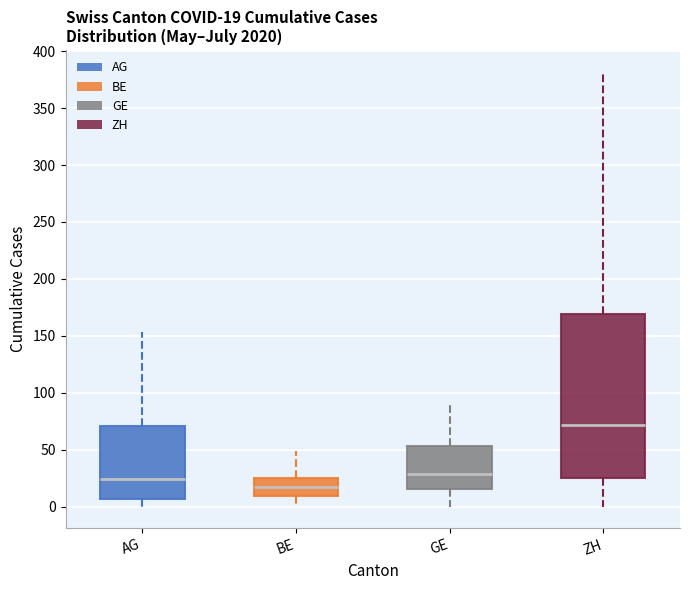

Which box has the highest median line?

ZH